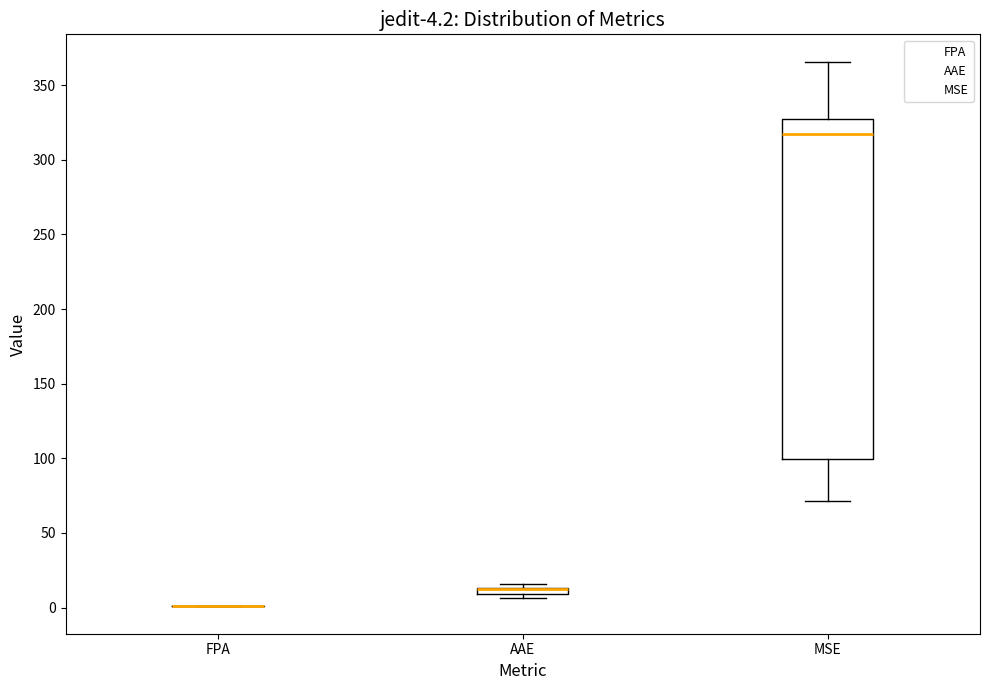

Comparing the boxes themselves (not the whiskers), which one is the tallest?

MSE